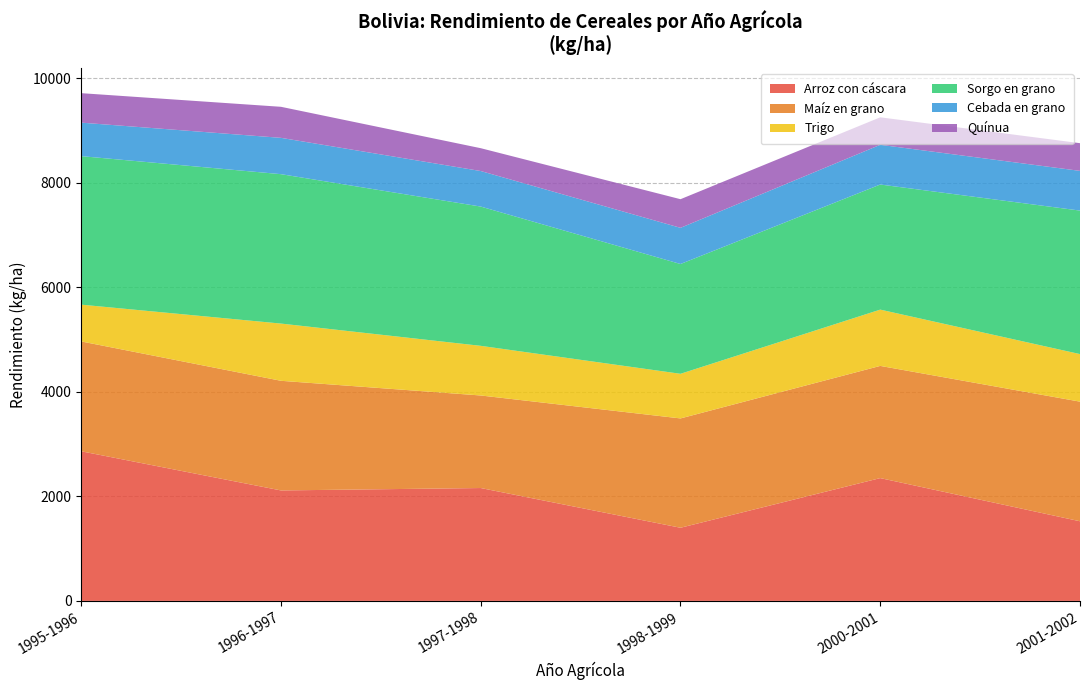

Reading right to left, extract all data points from this chart.

Arroz con cáscara: 1524	2350	1400	2160	2114	2863
Maíz en grano: 2289	2147	2092	1771	2098	2102
Trigo: 910	1077	854	950	1095	704
Sorgo en grano: 2746	2394	2101	2665	2859	2842
Cebada en grano: 760	760	692	680	695	641
Quínua: 530	526	548	437	594	564